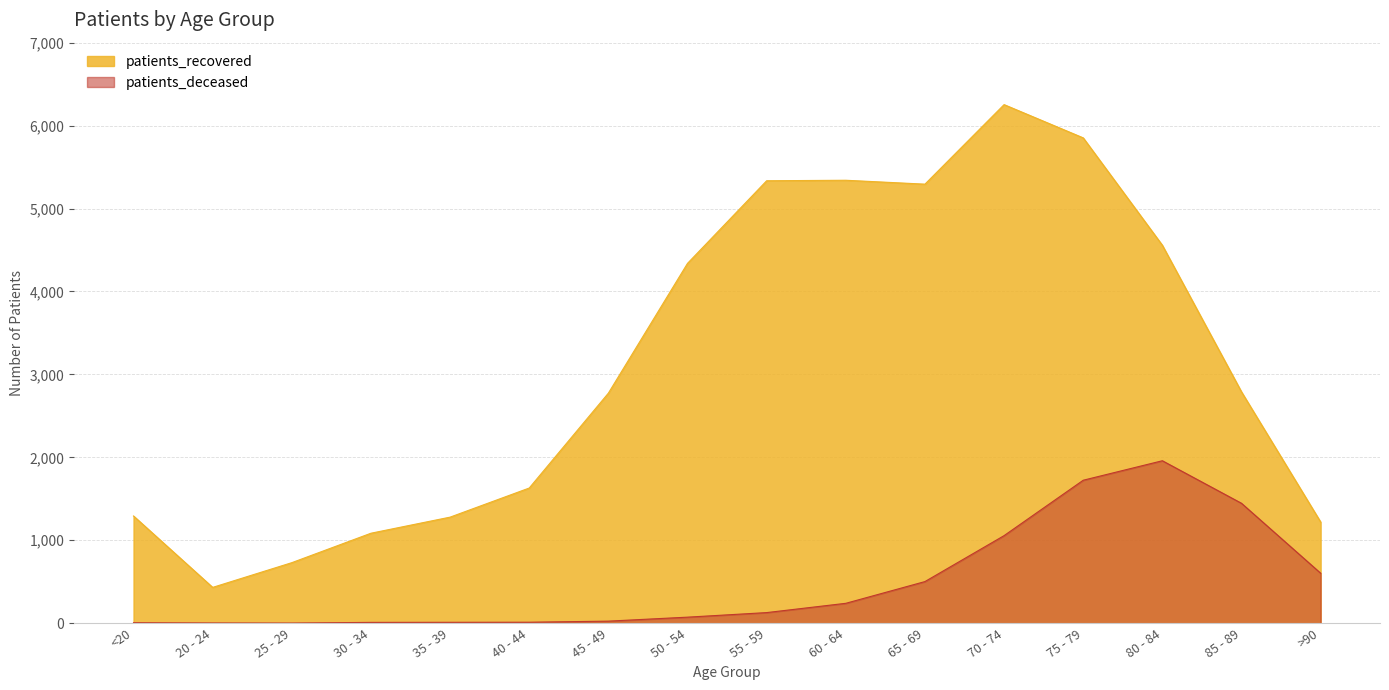

What is the value of the patients_recovered point at the 11th from the left?

5294